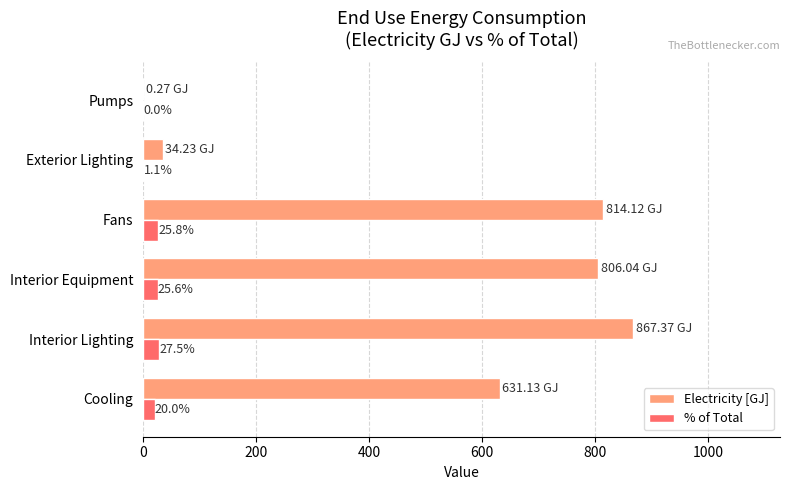

At which label is % of Total closest to 13?

Cooling